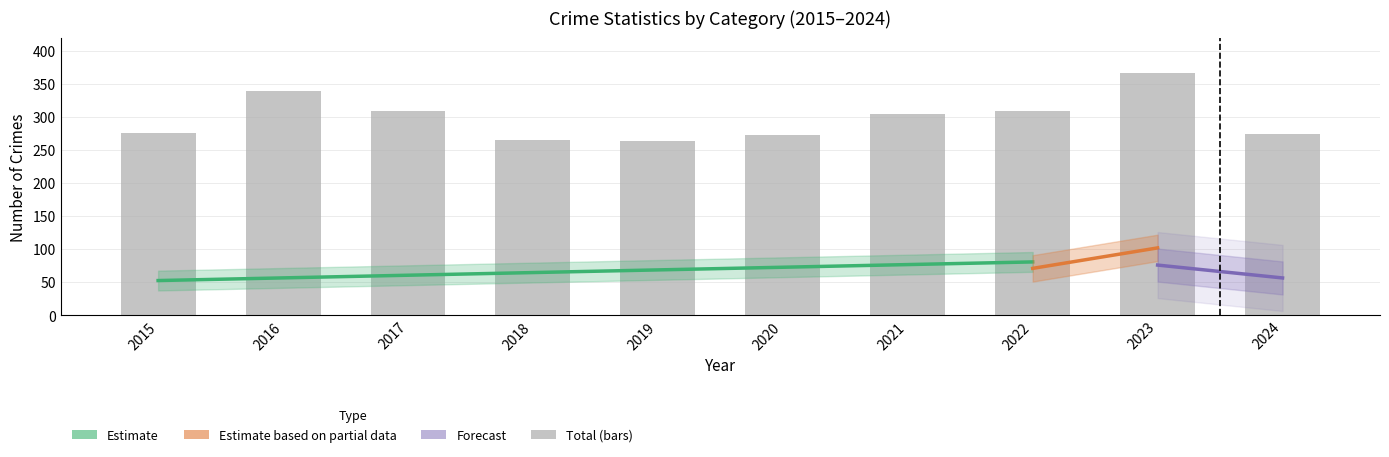

Does the chart contain any negative values?

No